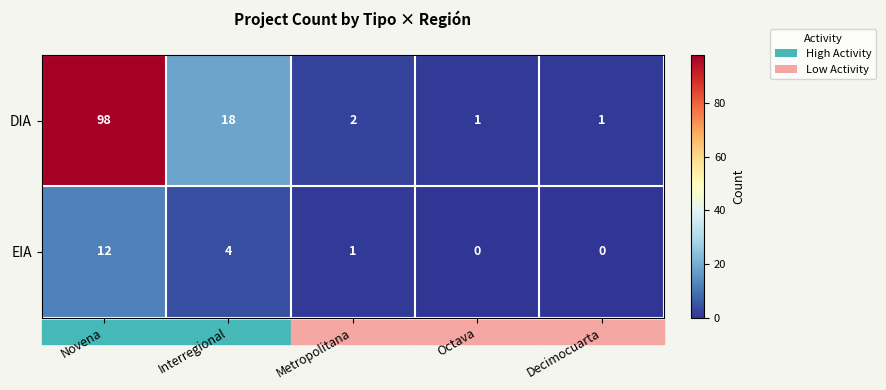

What is the difference between the maximum and minimum values in the DIA series?

97